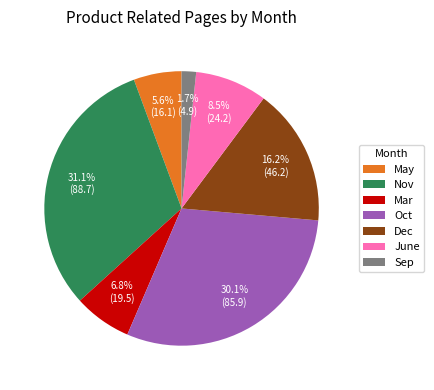

What percentage do Sep and Mar together represent?

8.5%